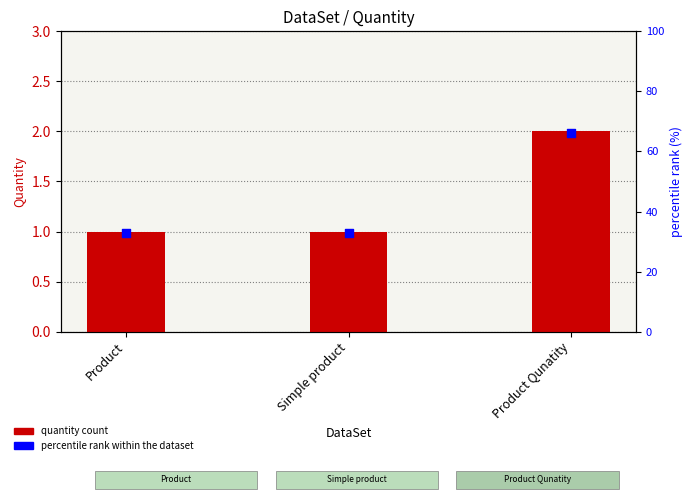

What is the total value across all series at Simple product?

34